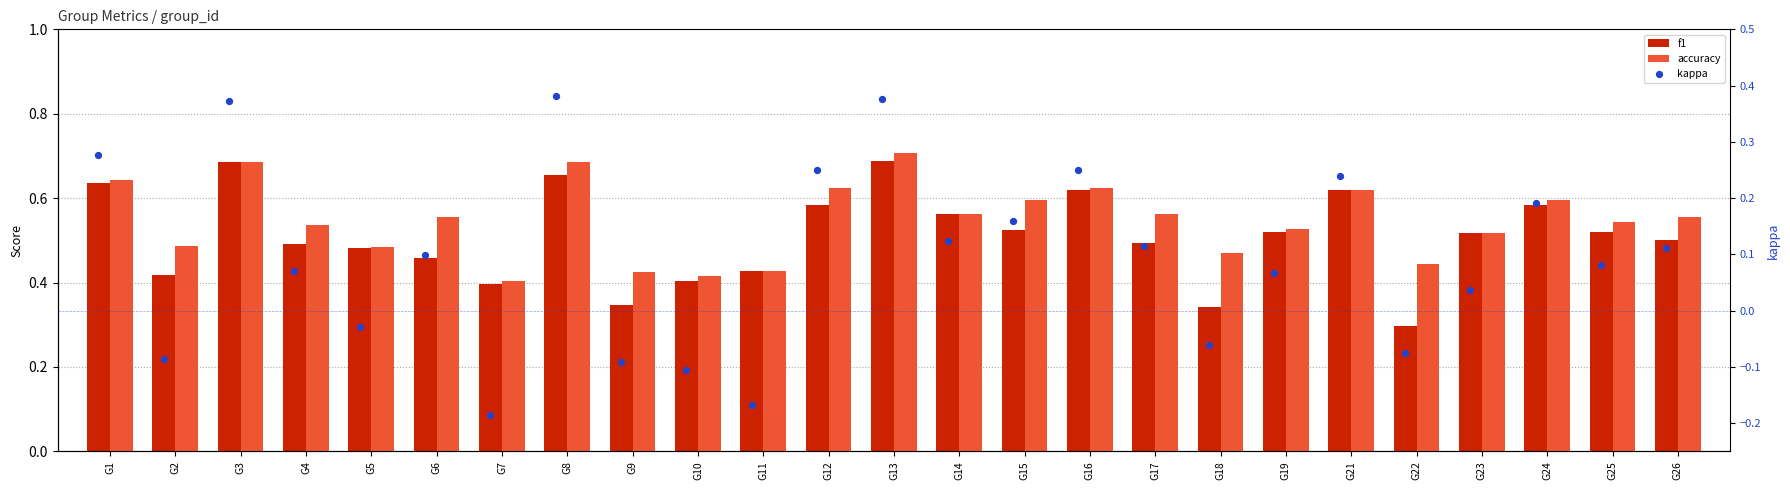

What is the total value across all series at G8?

1.7